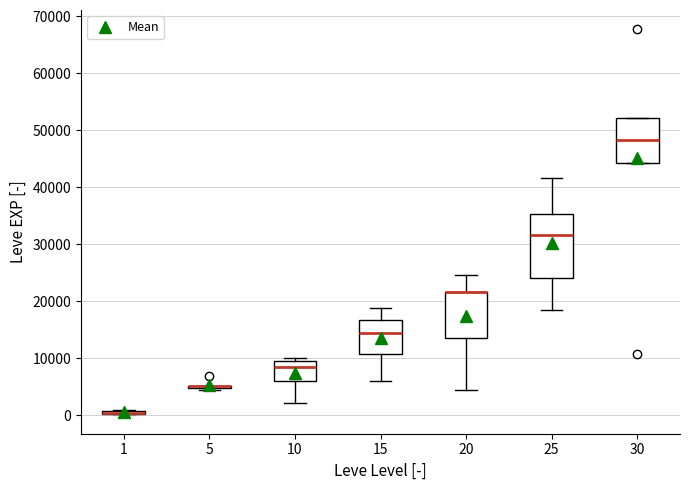

Where does the median line of the box at x = 30 sit on the y-axis? The values are not printed on the chart, so give them approximately, as read against the axis.

48000